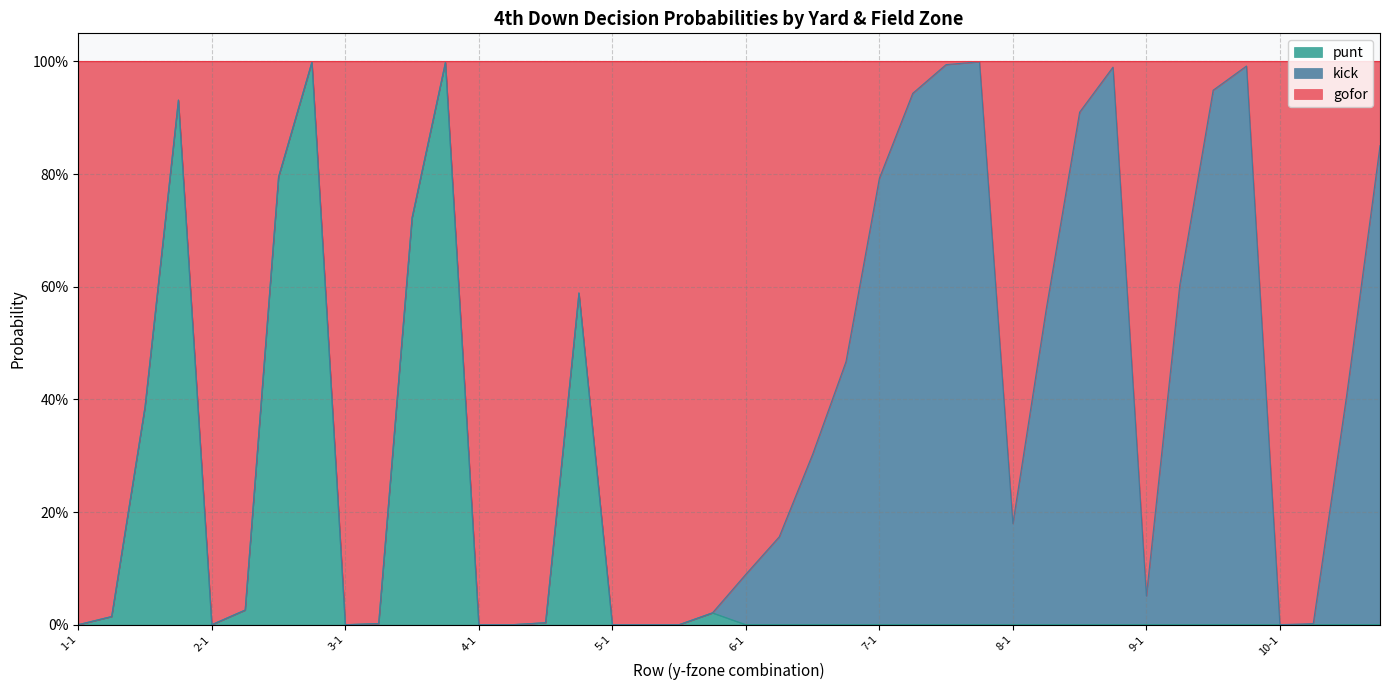

Does the chart display data point markers on the line(s)?

No